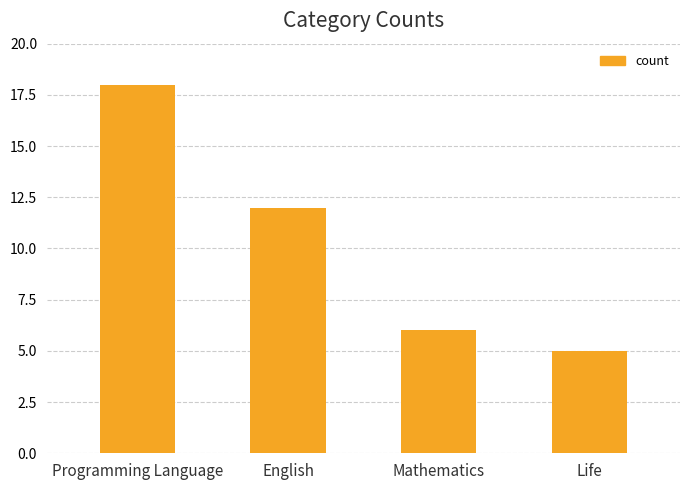

At which category does the chart reach its minimum across all series?

Life